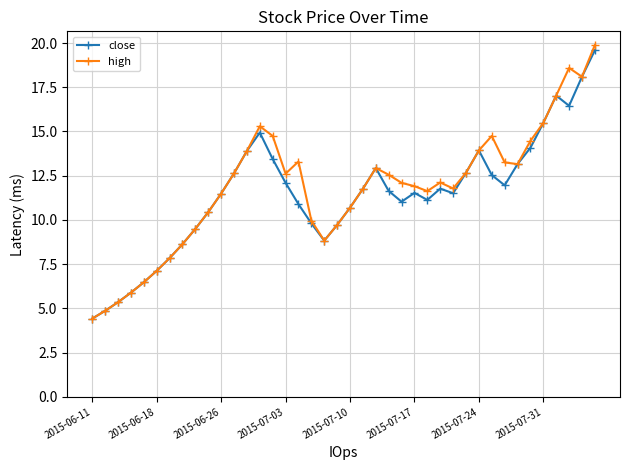

True or false: high has more than 2 points higher than both neighbors.

True